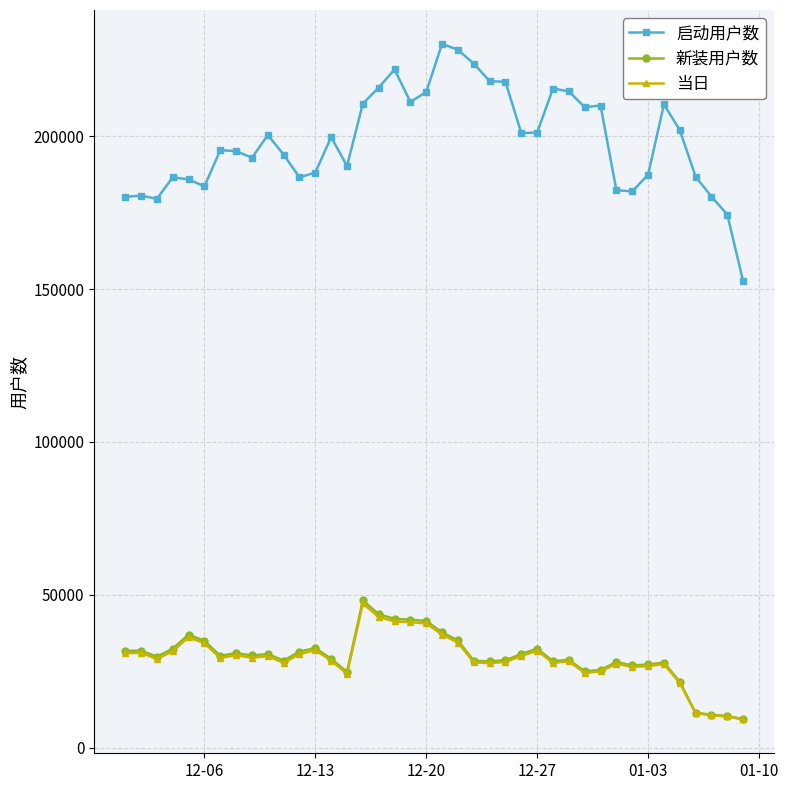

What is the value of the 启动用户数 point at the 8th from the left?

195110